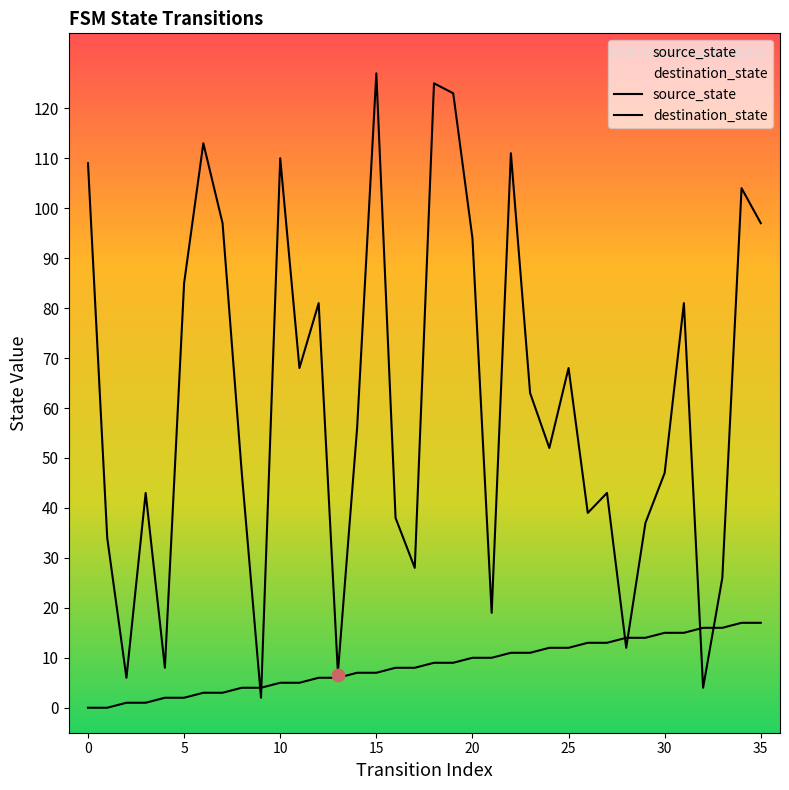

At which category is the sum across all series the highest?

15